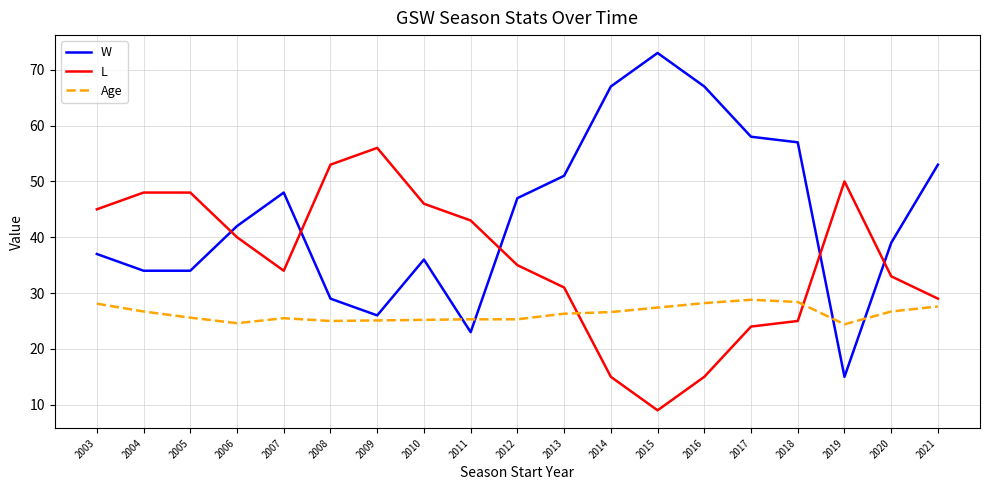

What is the spread (max minus min) of values at 2010?

20.8